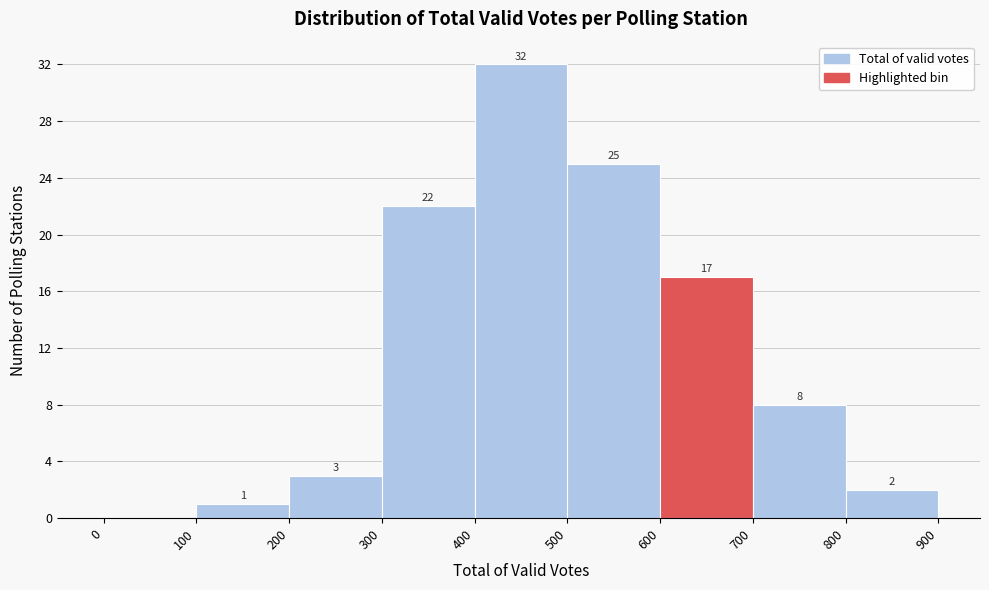

Which range on the x-axis has the tallest bar?

400 to 500